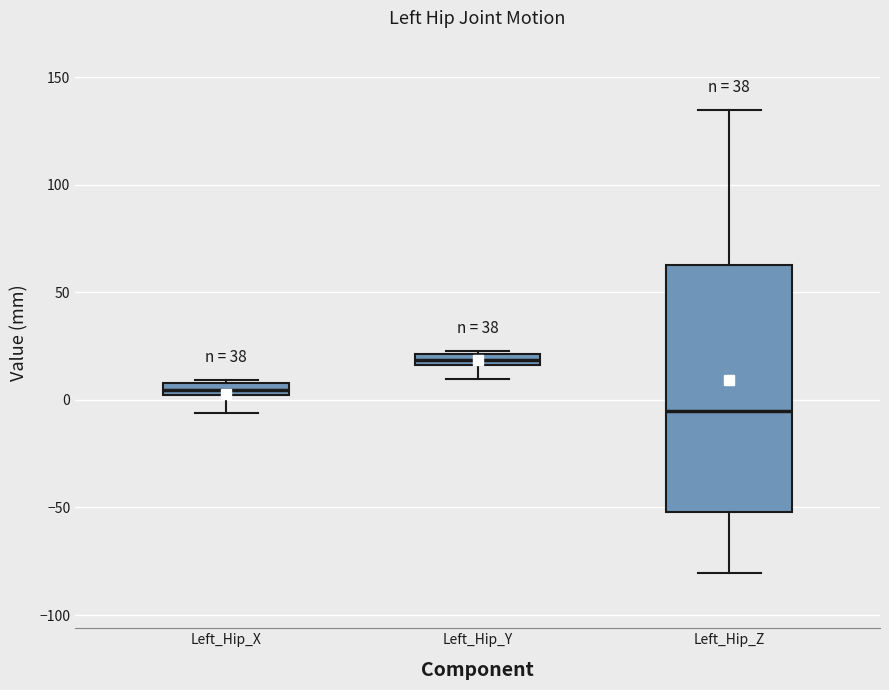

Where does the lower whisker of the box for Left_Hip_X end on the y-axis? The values are not printed on the chart, so give them approximately, as read against the axis.

-5